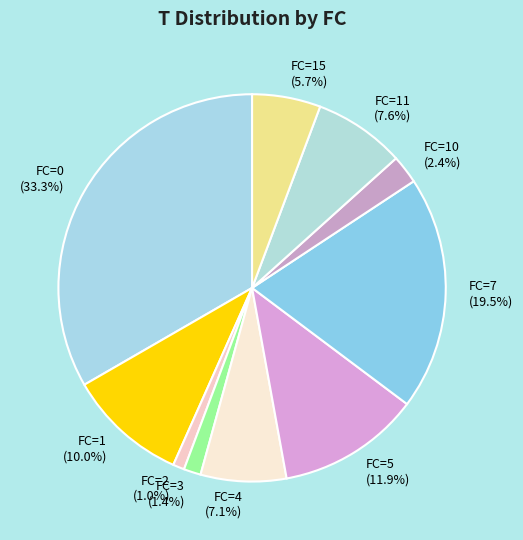

Which category has the biggest portion of the pie?

FC=0